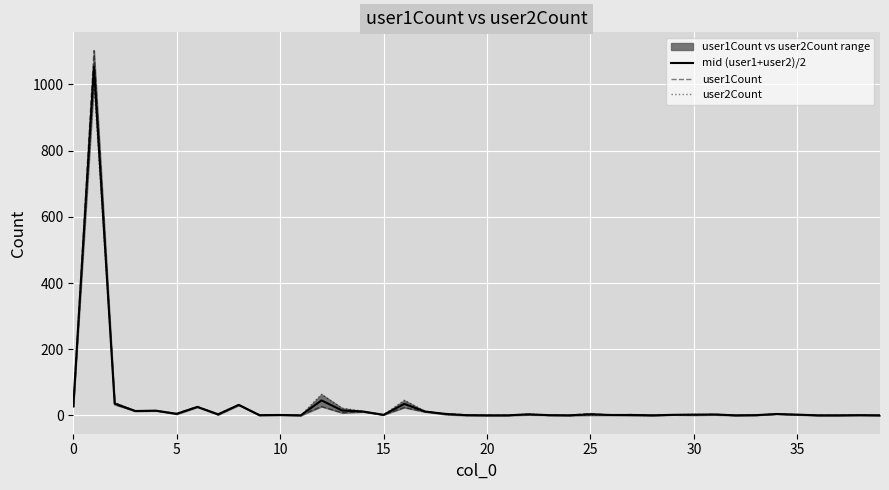

What is the highest value of the mid (user1+user2)/2 series?

1053.5